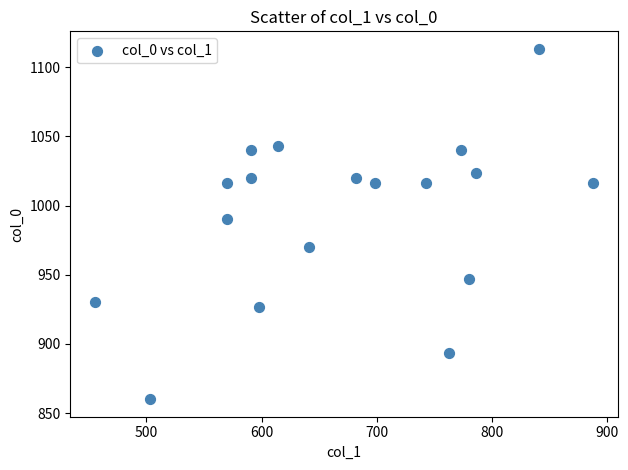

What Y value in the scatter plot is closest to 986?

990.0